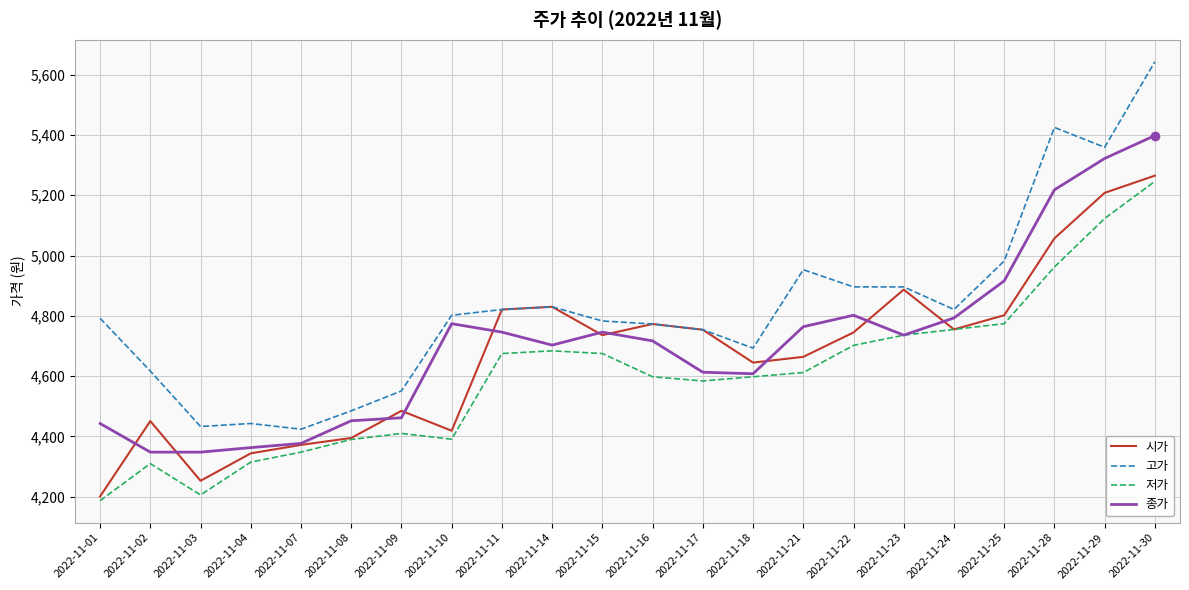

Is this an area chart (filled region under the line)?

No